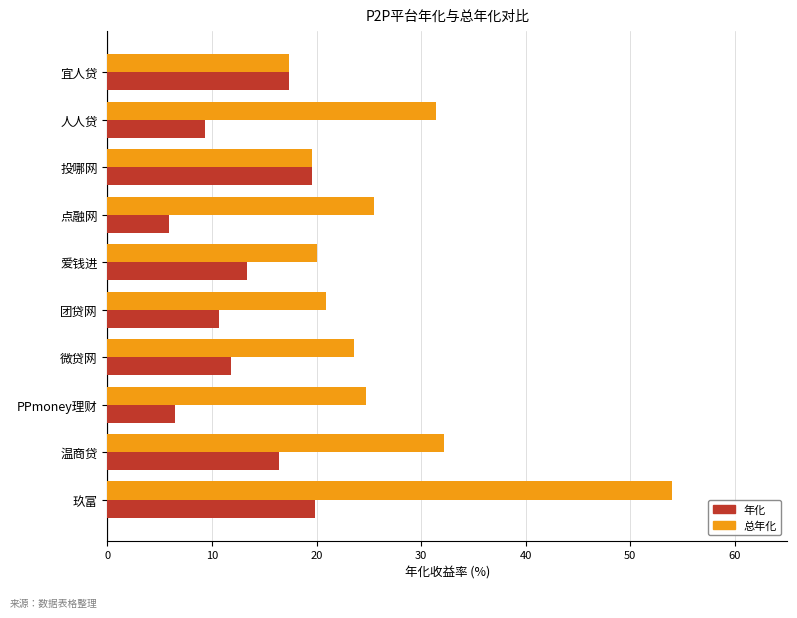

Which series has the largest range (max minus min)?

总年化